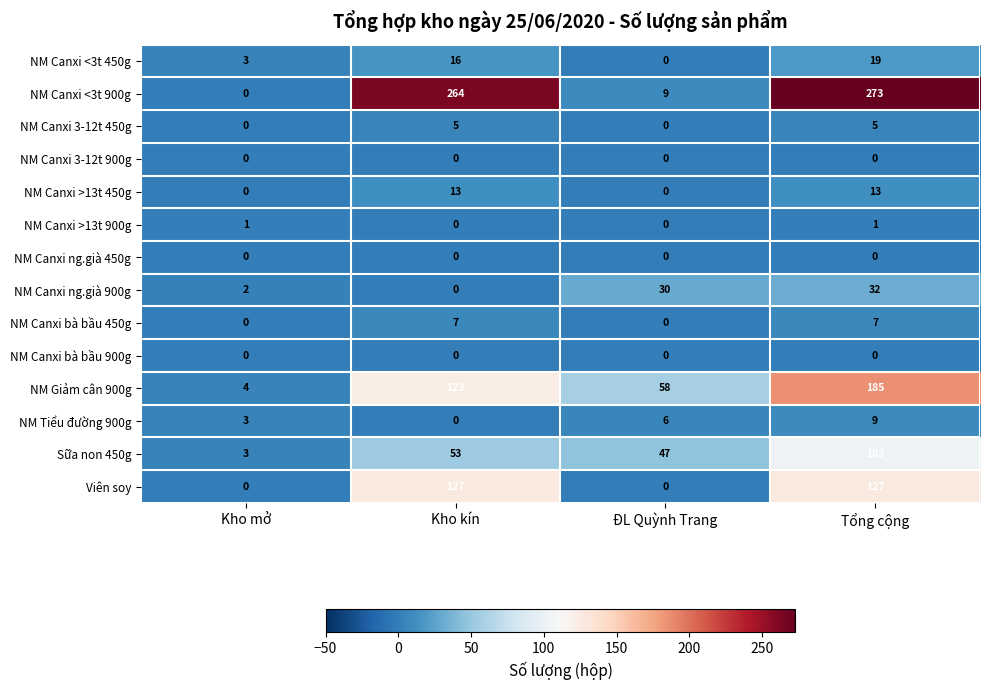

What is the difference between the maximum and second lowest values in the Viên soy series?

127